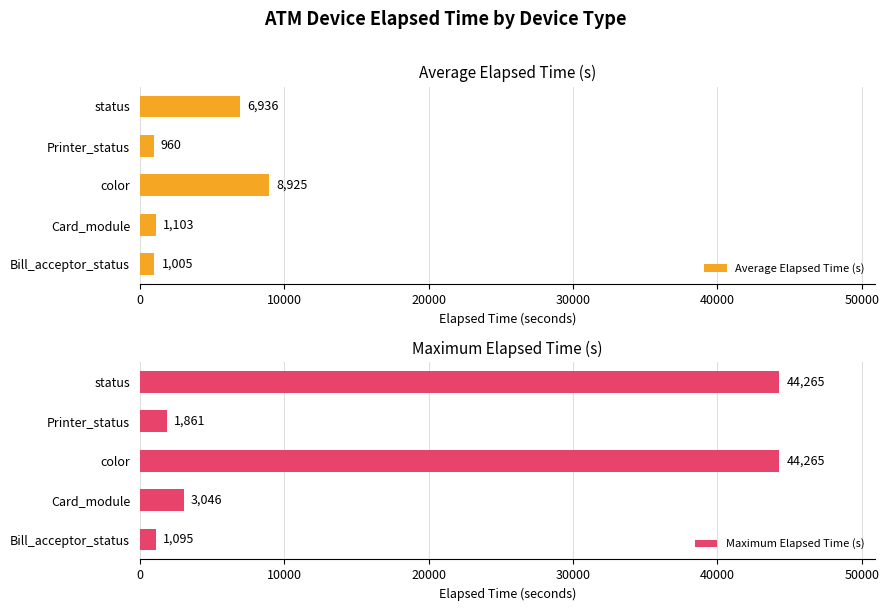

Read the Average Elapsed Time (s) value at Bill_acceptor_status.

1005.0